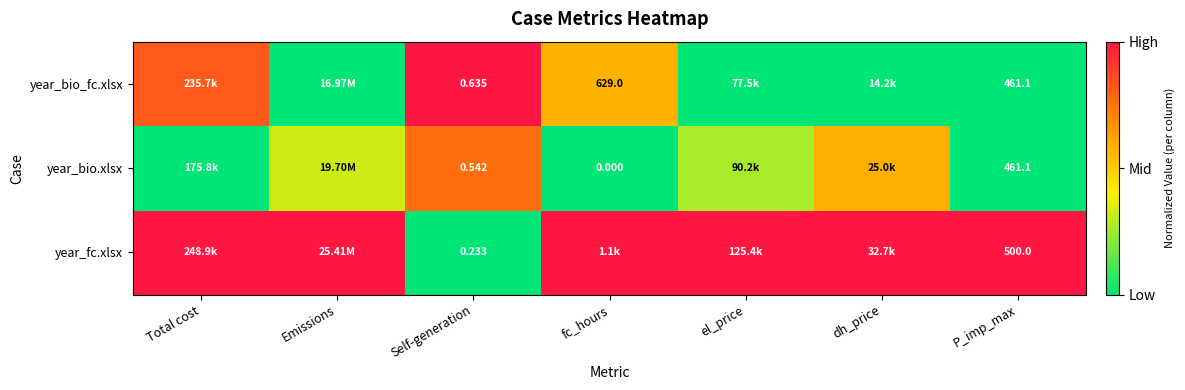

How many categories are shown in the chart?

7